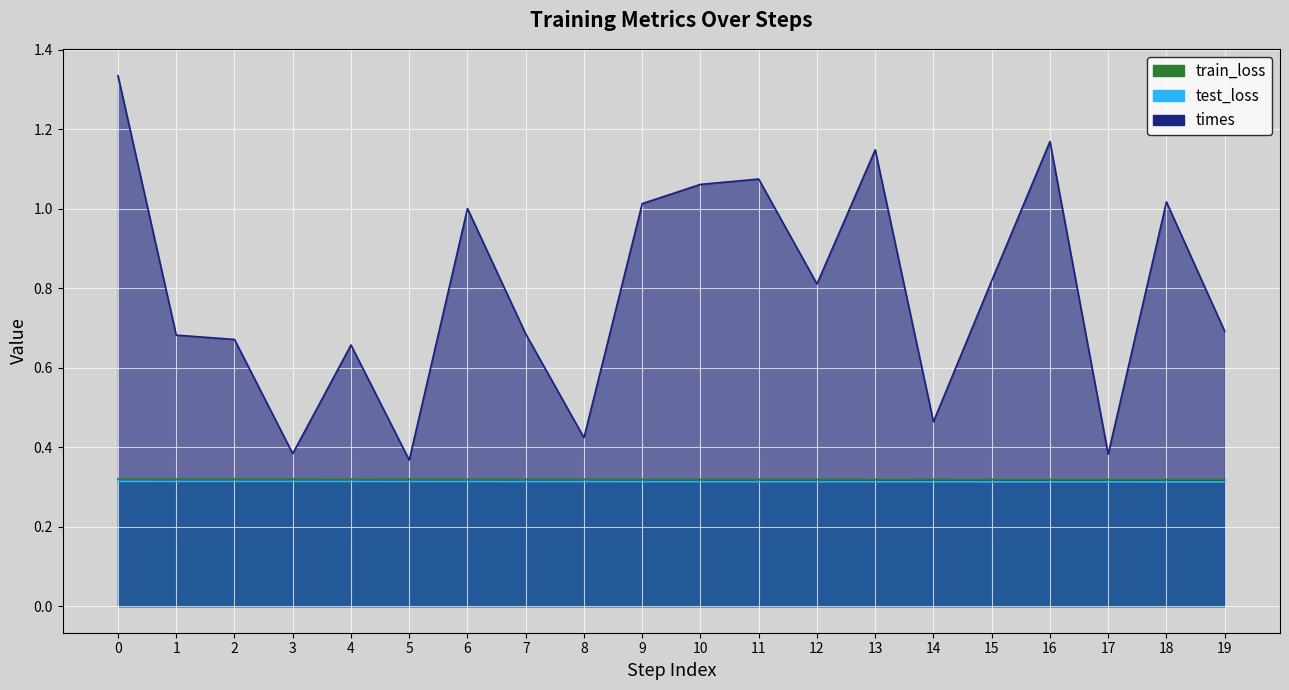

What is the lowest value of the test_loss series?

0.3